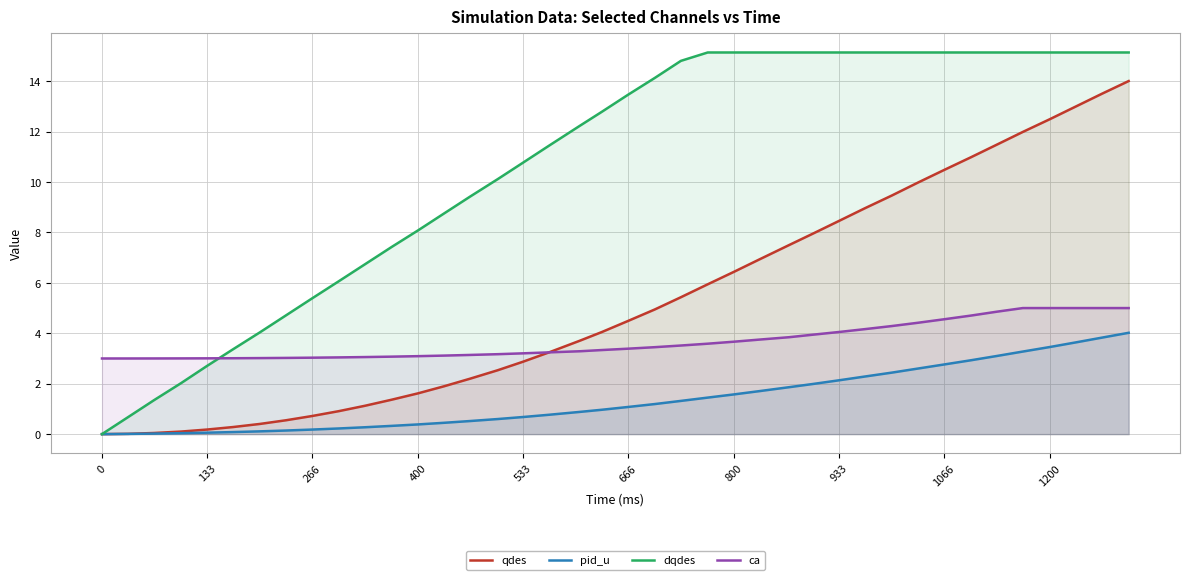

How many times do ca and dqdes cross each other?

1